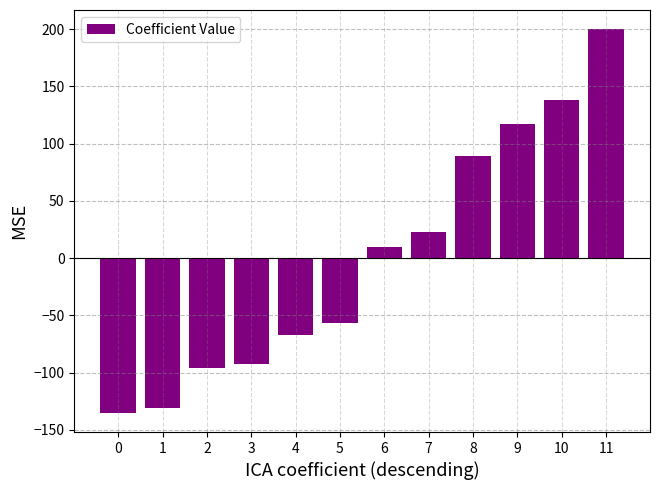

Where does the data first go above 9?

6